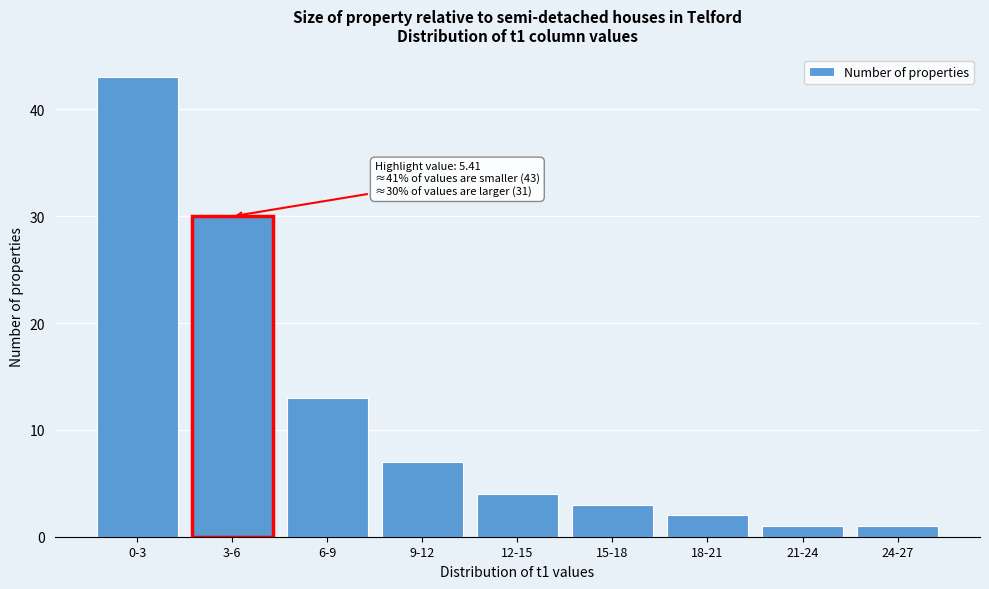

Reading left to right, list all the values displayed in this chart.

43	30	13	7	4	3	2	1	1